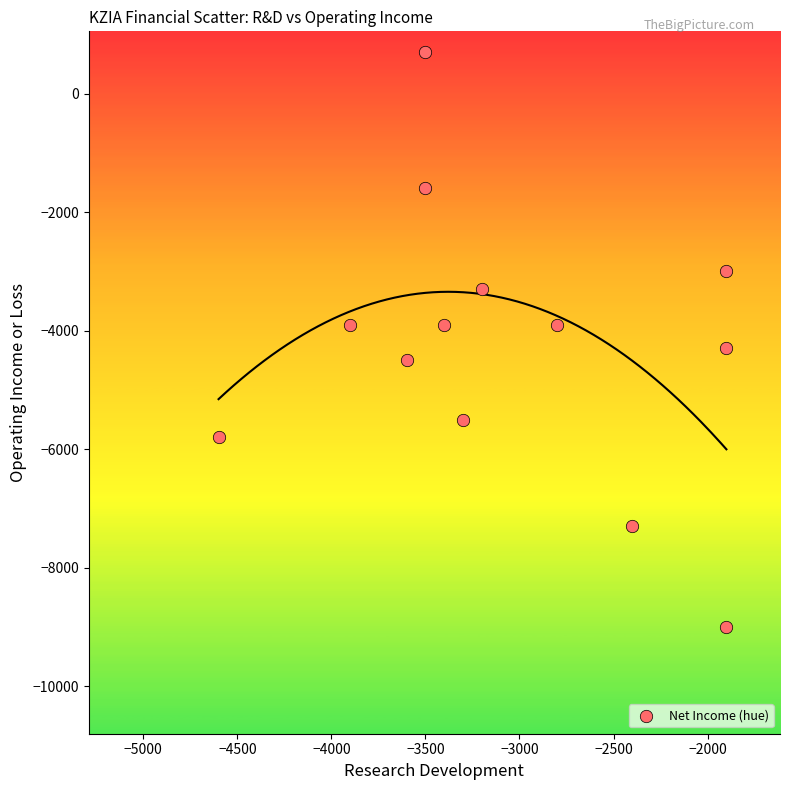

What is the range of X values (max minus min)?

2700